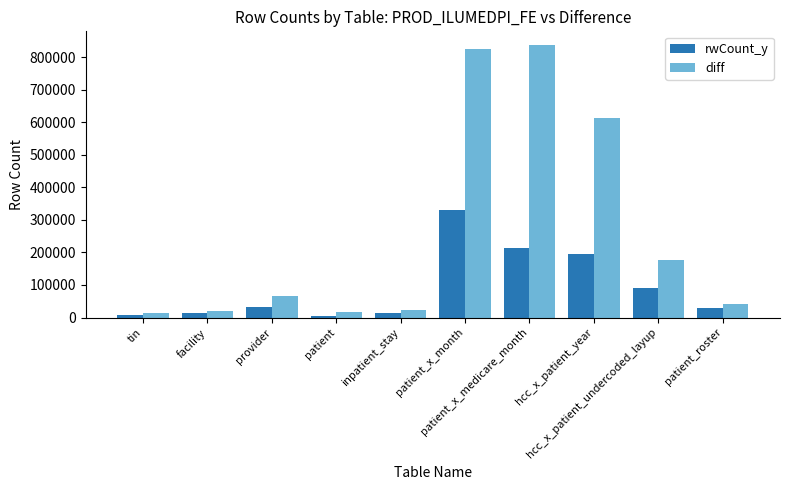

How many values in the diff series are below 67034?

5